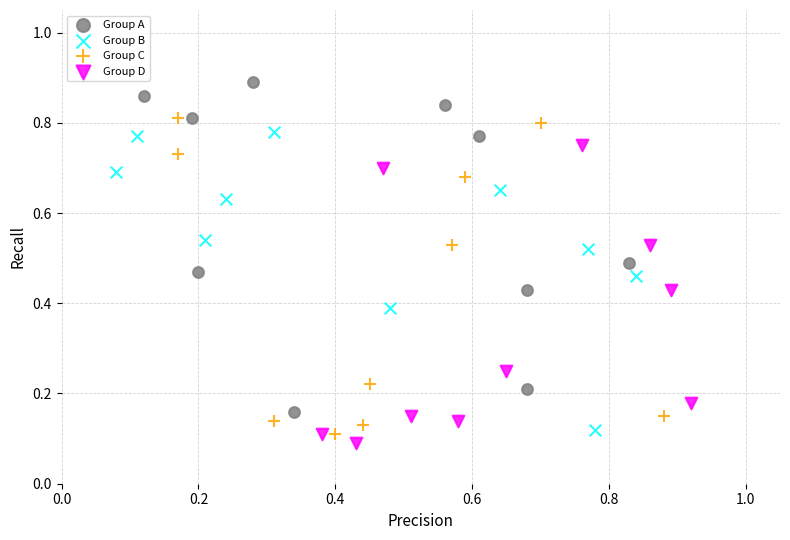

What are all the series names shown in the legend?

Group A, Group B, Group C, Group D